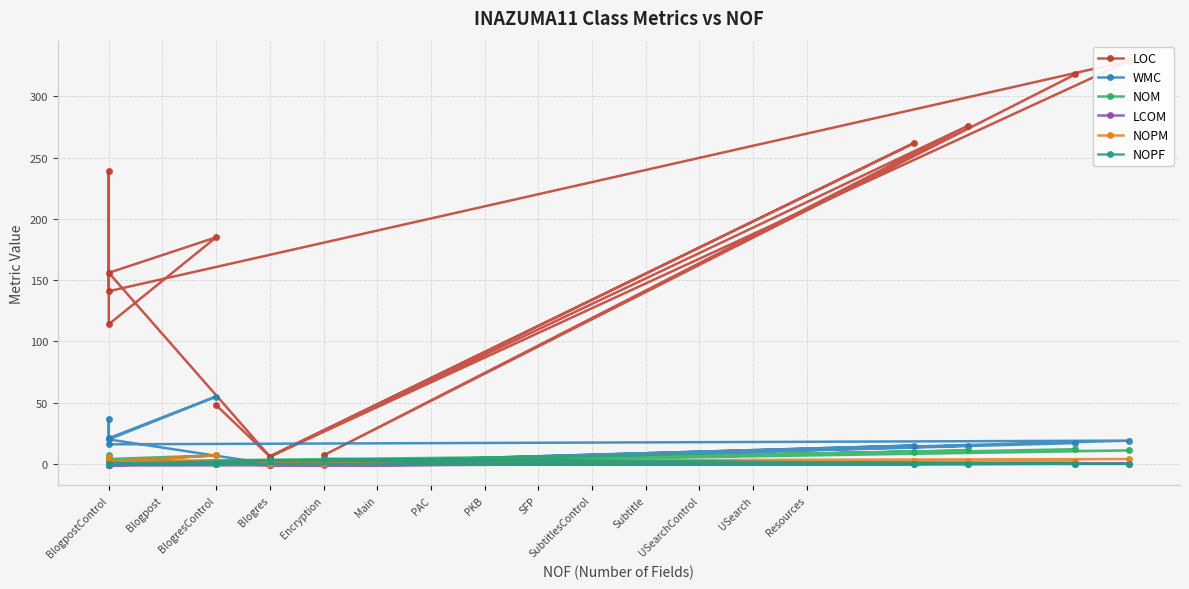

How many values in the LCOM series exceed -1?

6